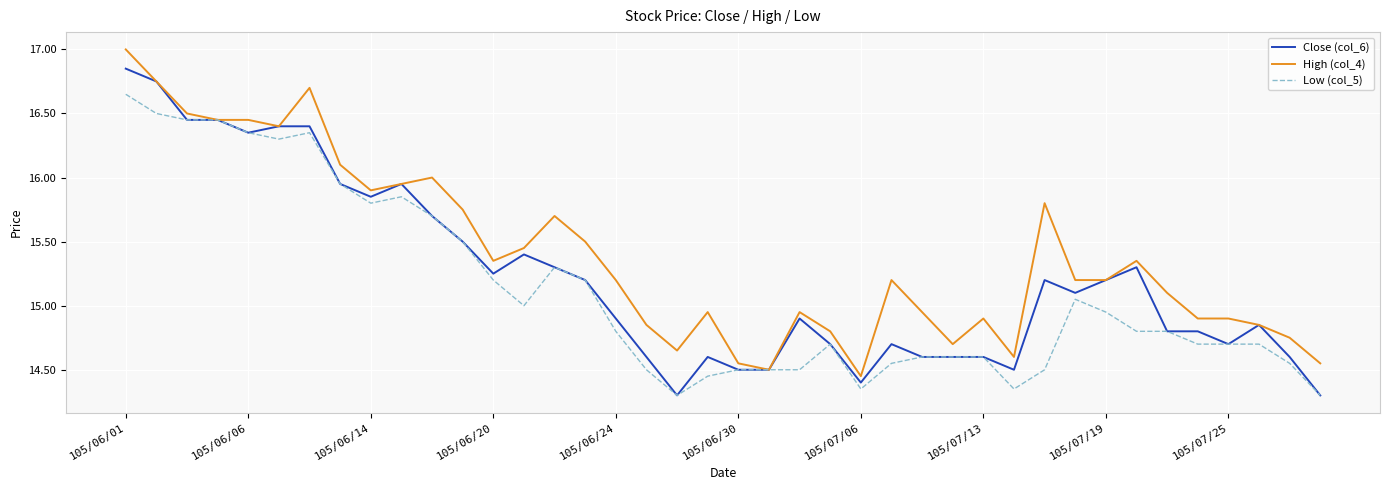

What are all the series names shown in the legend?

Close (col_6), High (col_4), Low (col_5)